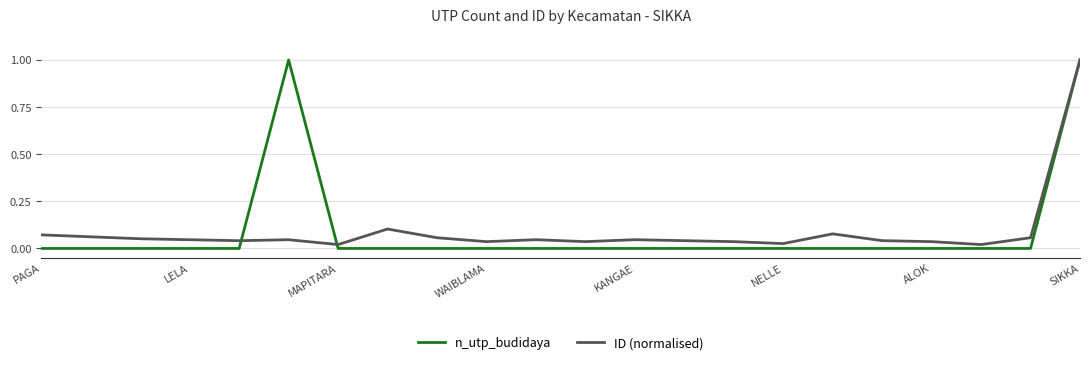

What is the maximum value for n_utp_budidaya?

1.0